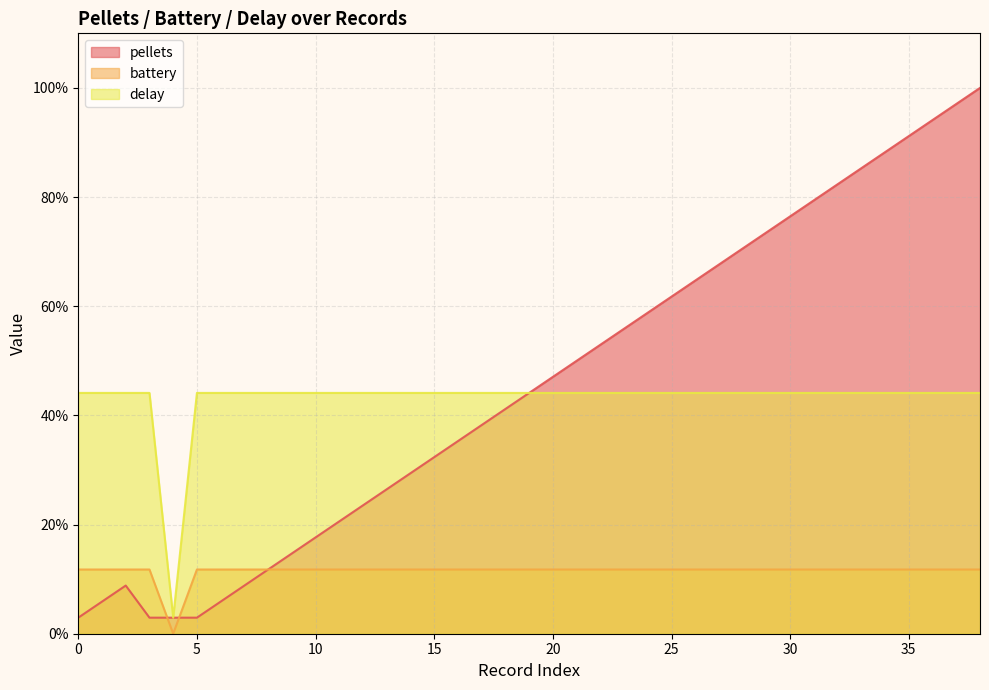

True or false: battery and delay intersect in this chart.

False